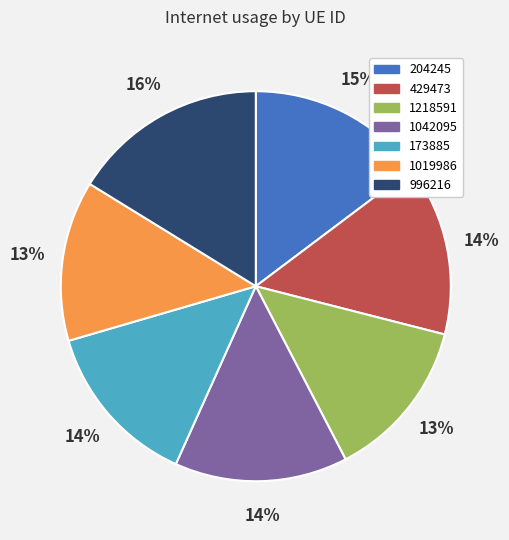

Does any single category account for the majority?

No